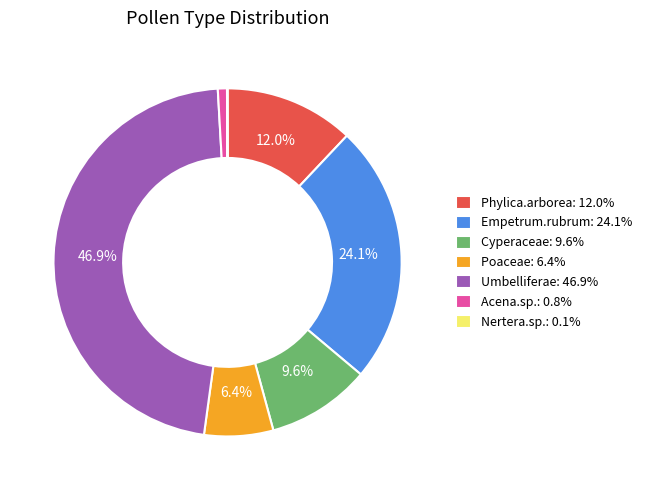

What percentage is NOT represented by Cyperaceae?

90.4%